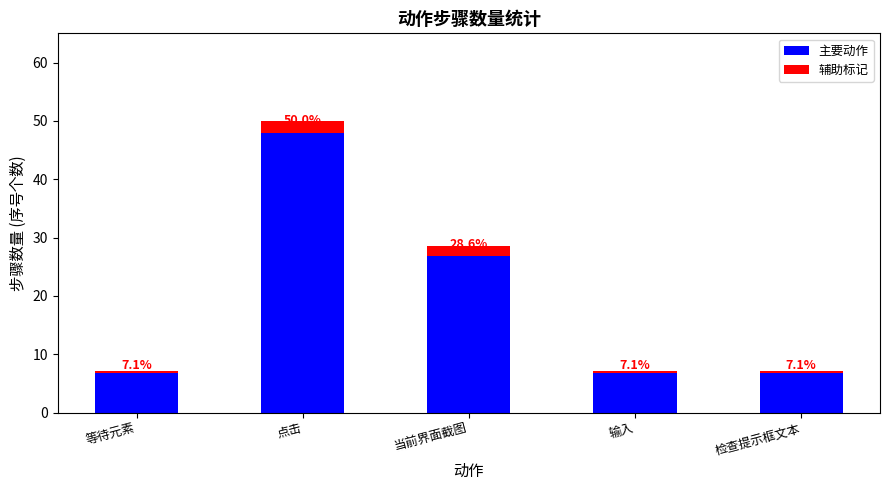

At which label does 主要动作 reach its peak?

点击